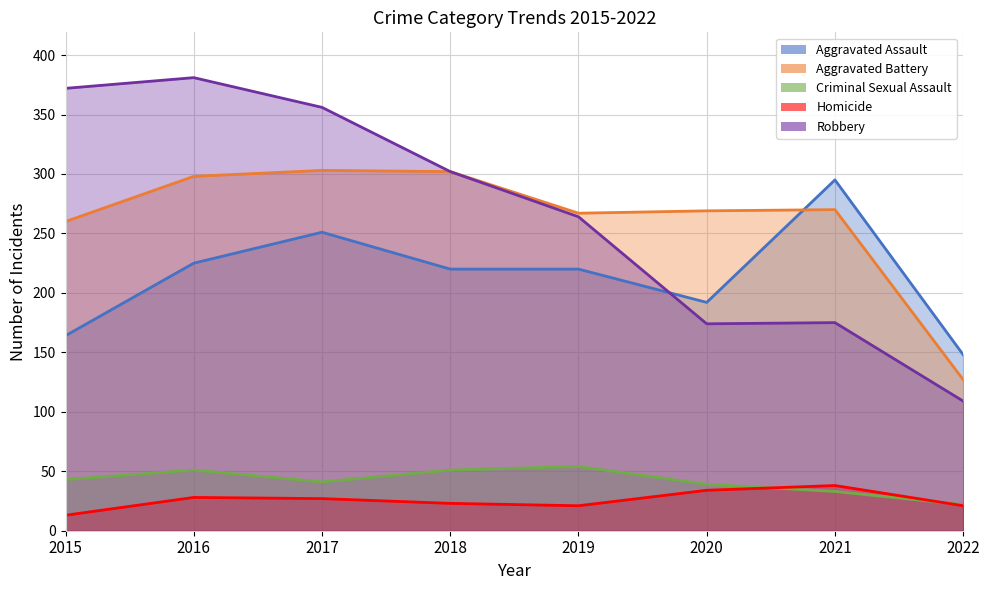

At how many categories does at least one series exceed 158?

7